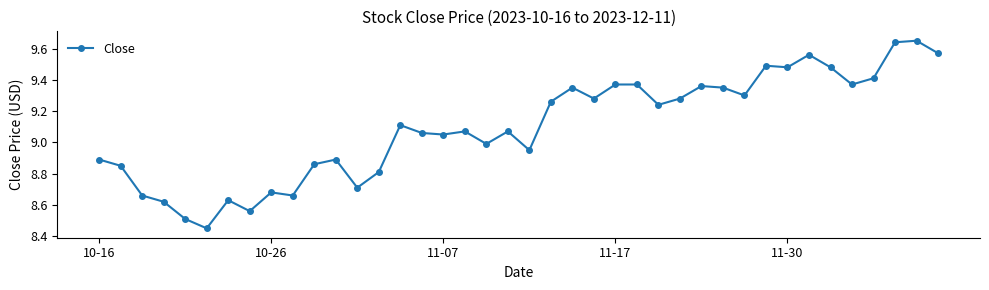

What is the difference between the maximum and minimum values?

1.2